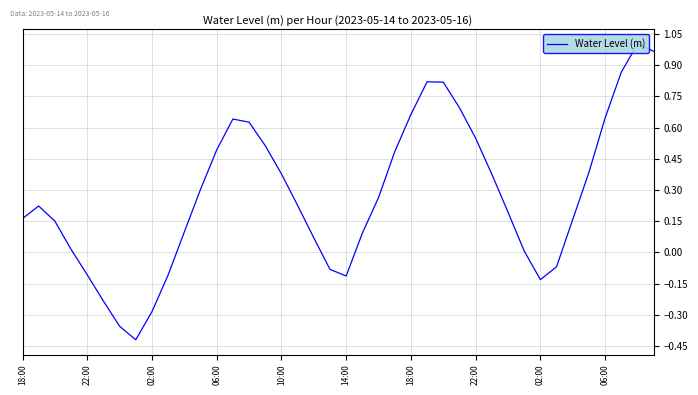

What is the approximate value at 33?

-0.1